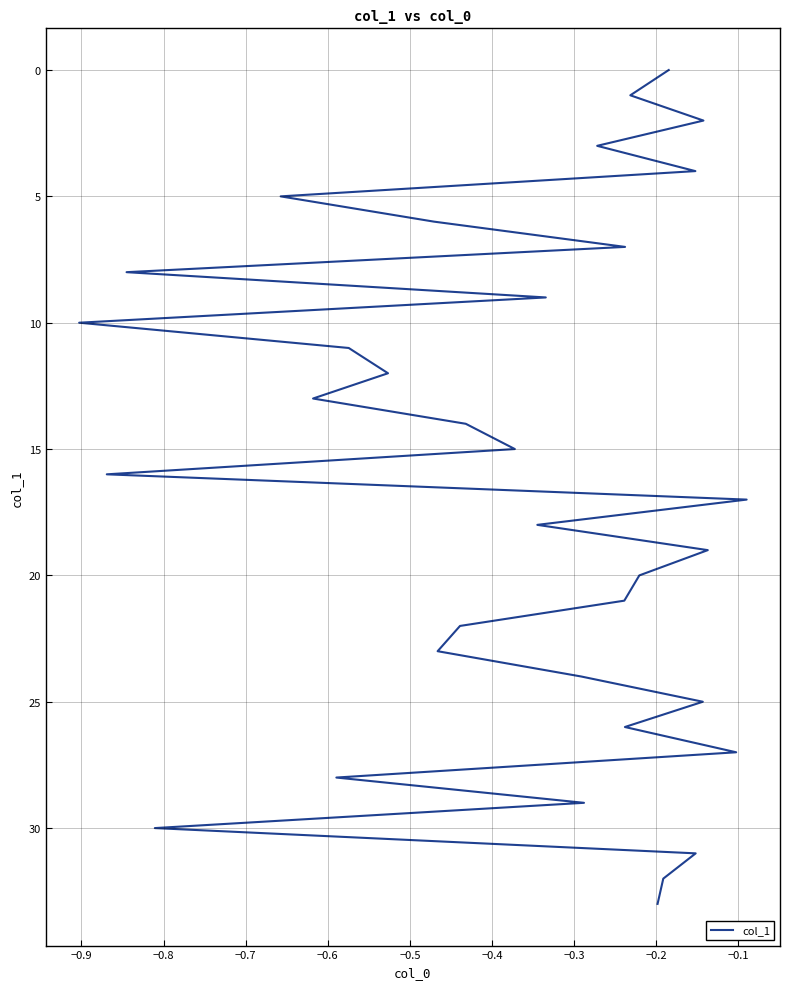

The chart shows a value of 7 at 16. True or false?

False